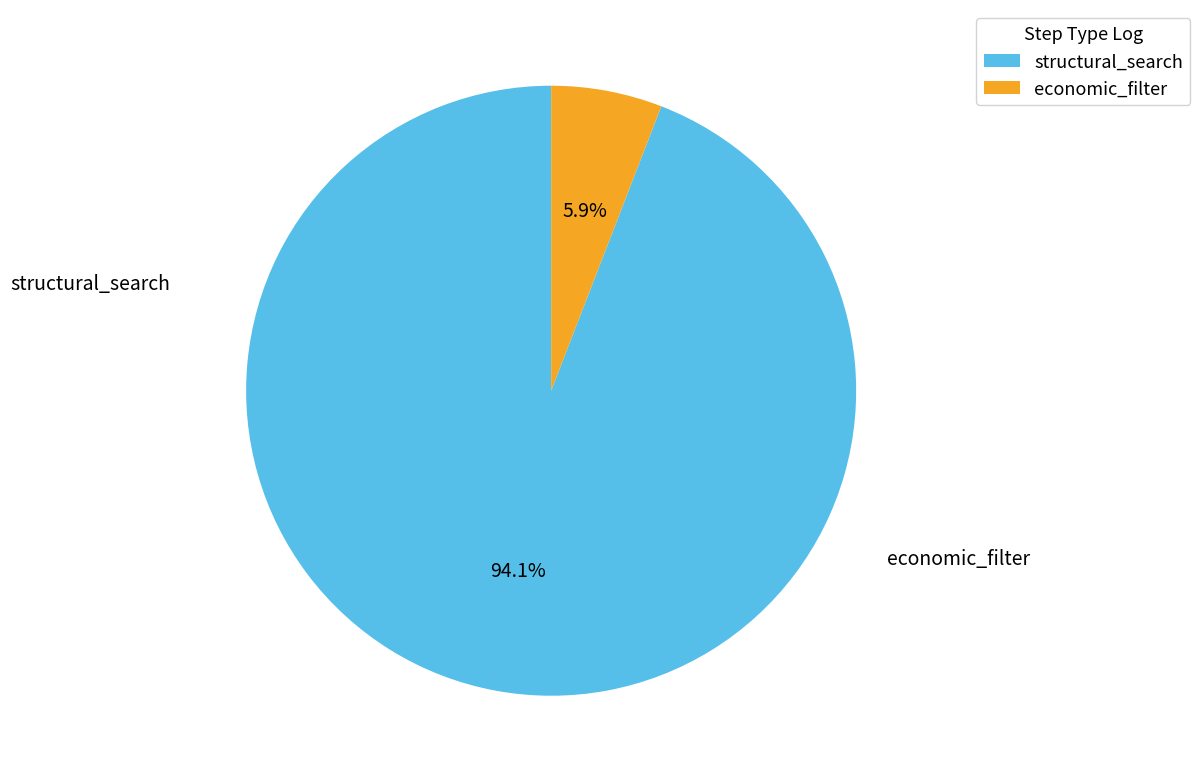

What is the smallest slice in the pie chart?

economic_filter